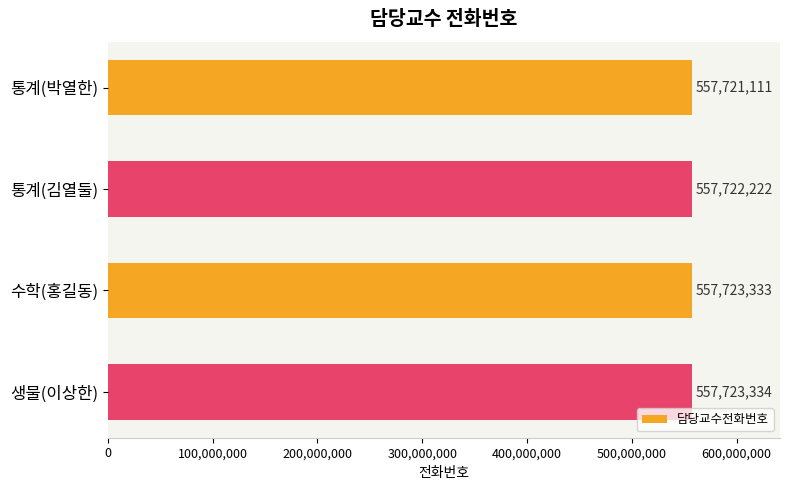

Which has a higher value, 수학(홍길동) or 통계(김열둘)?

수학(홍길동)